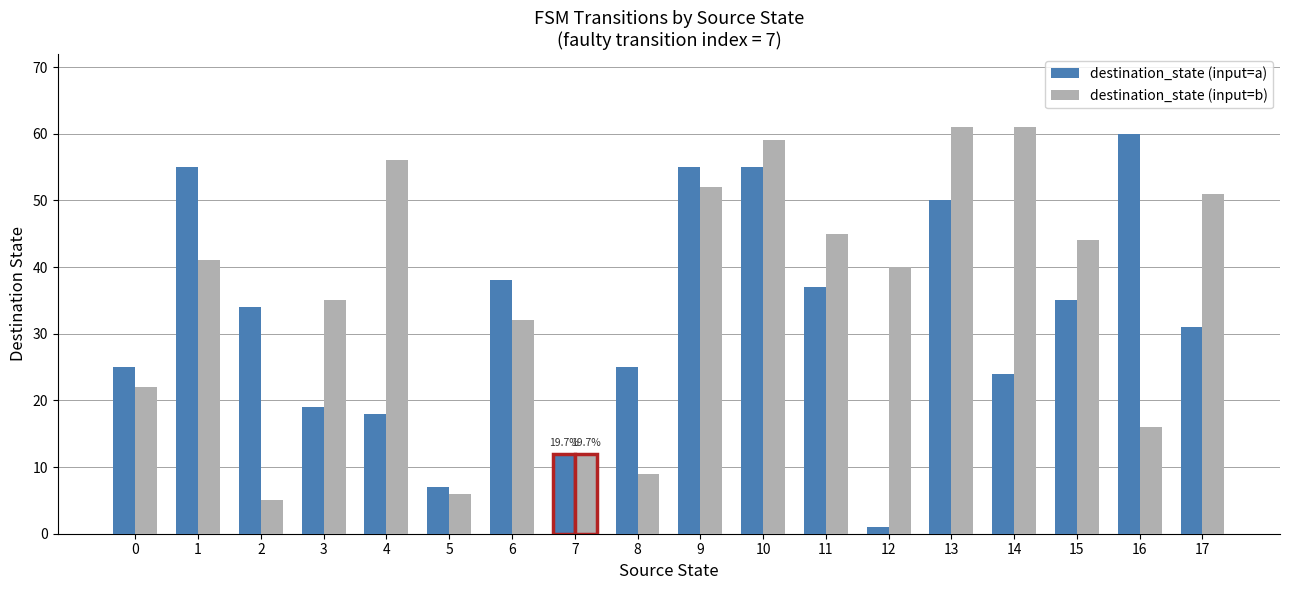

Which label corresponds to the smallest value in the chart?

12